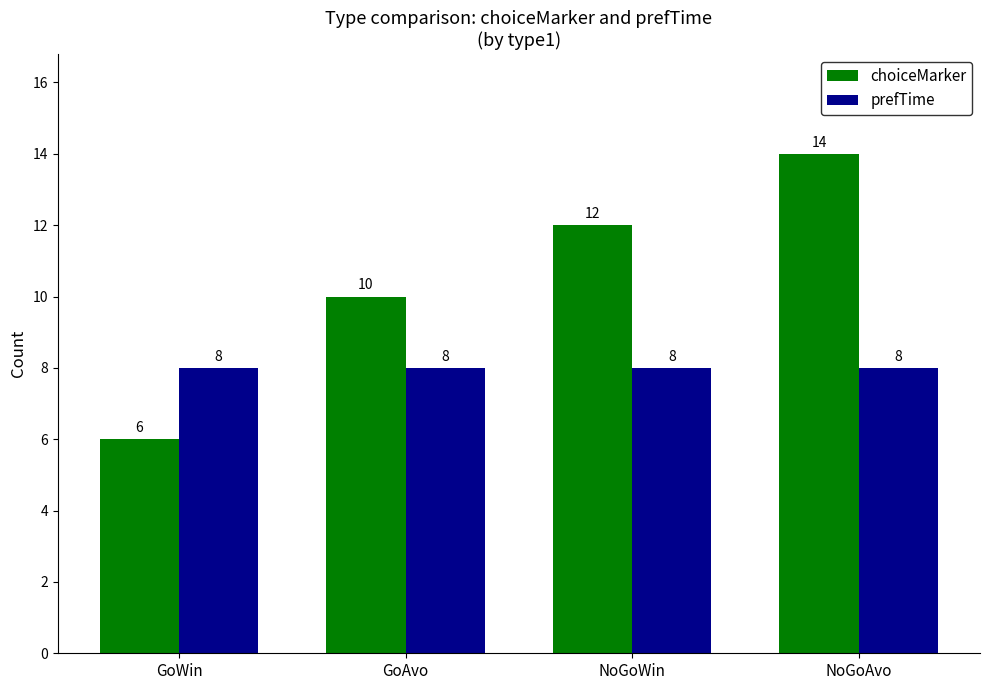

What is the label of the 3rd bar from the right?

GoAvo